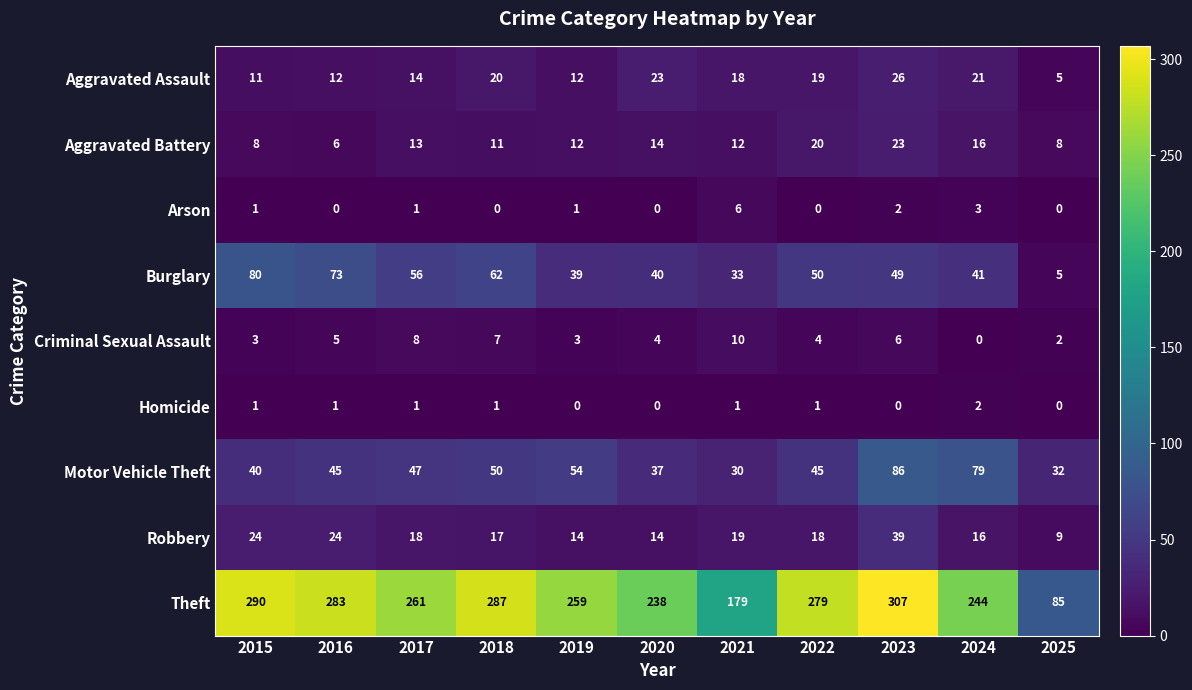

Which series has the largest total across all categories?

Theft